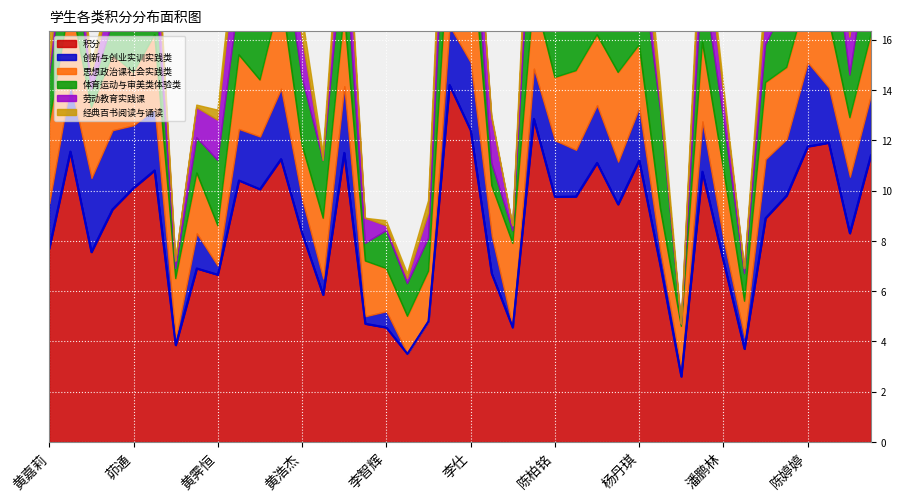

What is the difference between the highest and lowest values at 范翱铭?

4.7